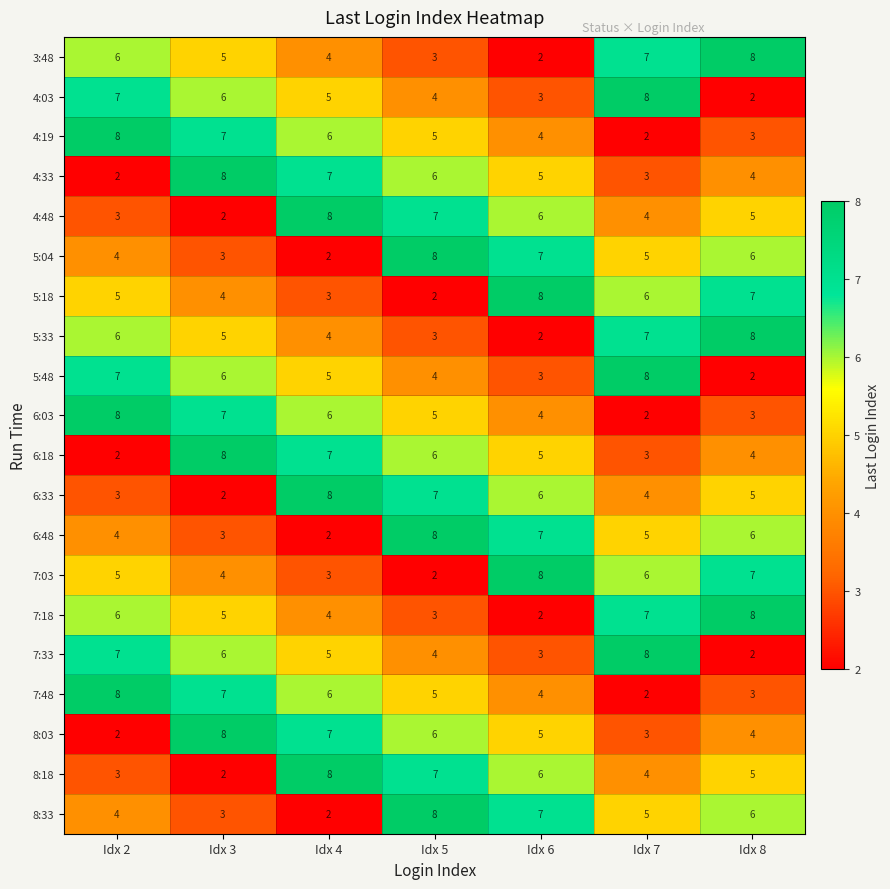

Rank the categories by 7:33 value from lowest to highest.

Idx 8, Idx 6, Idx 5, Idx 4, Idx 3, Idx 2, Idx 7